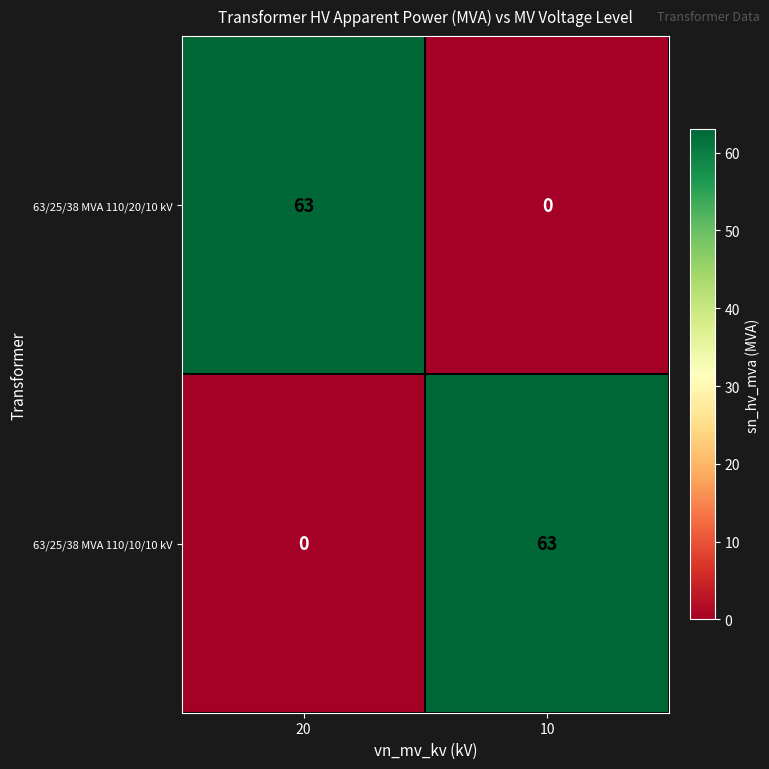

Reading left to right, transcribe all the data shown in this chart.

63/25/38 MVA 110/20/10 kV: 20=63	10=0
63/25/38 MVA 110/10/10 kV: 20=0	10=63